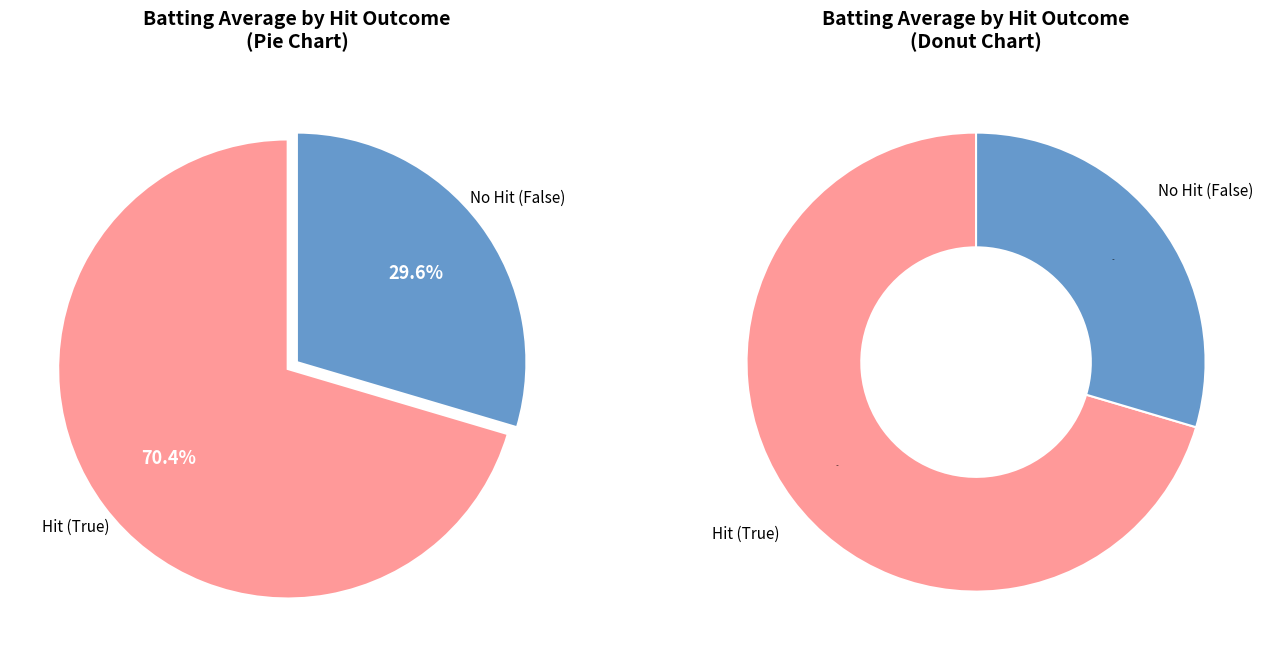

True or false: 18 accounts for 15% of the total.

False